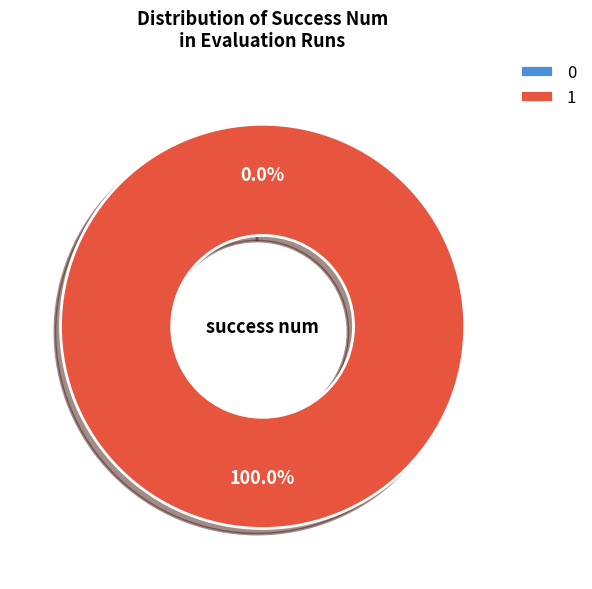

How many slices are in this pie chart?

2